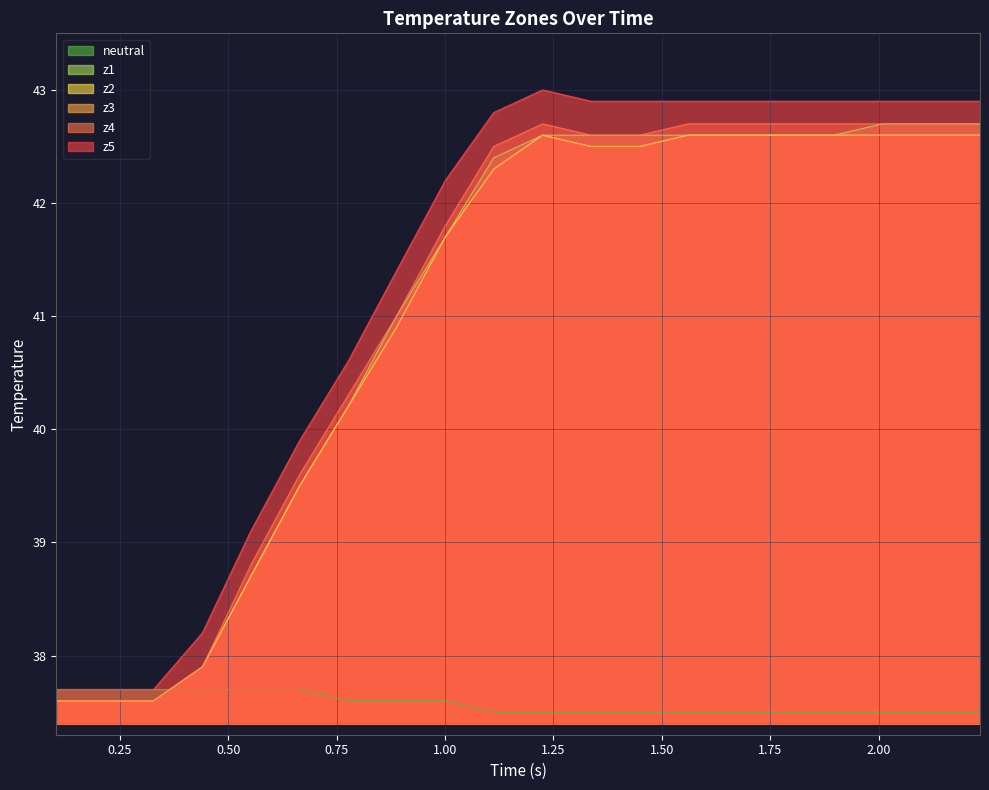

Does the chart have visible grid lines?

Yes